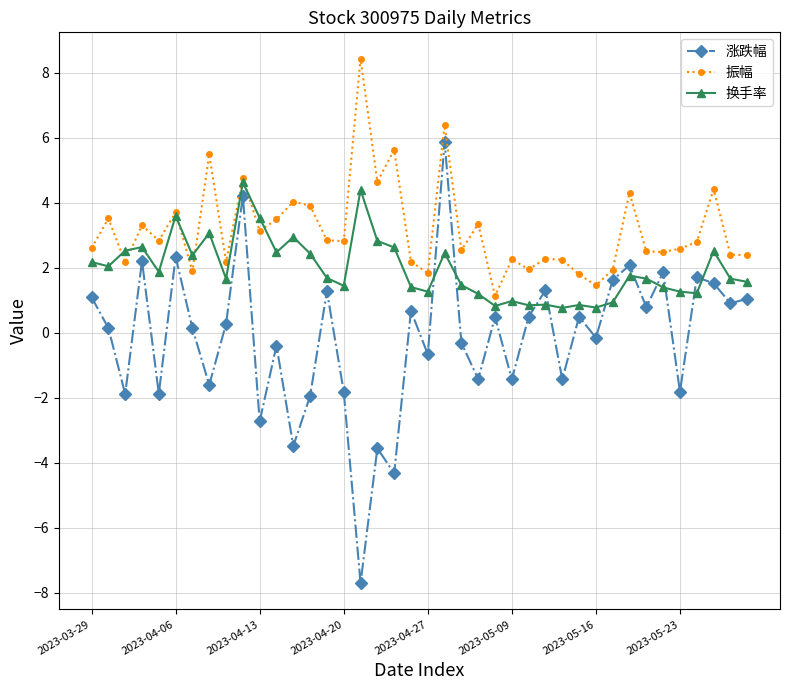

At how many categories does at least one series exceed 0?

40